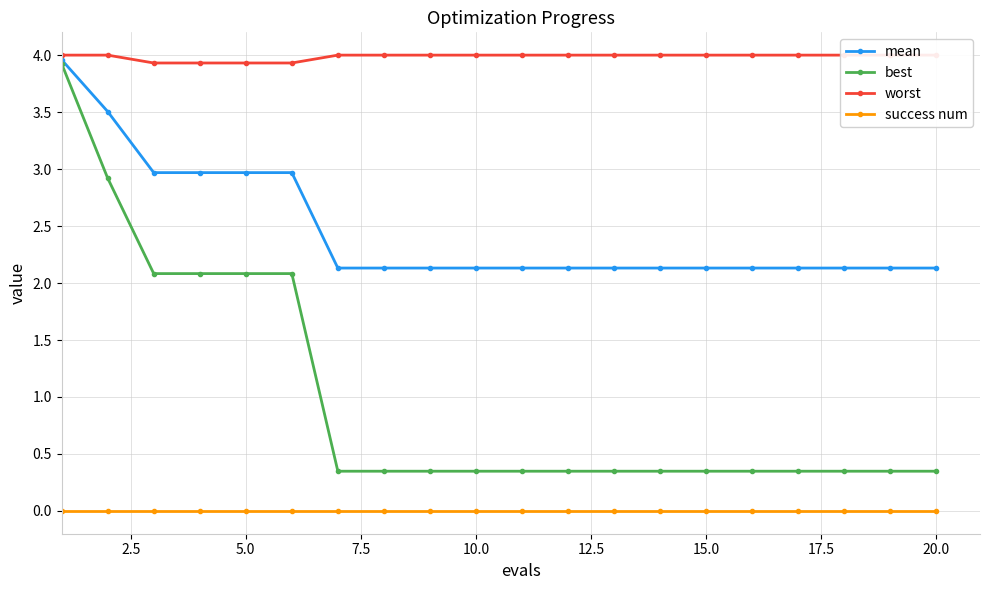

What is the maximum value shown in the chart?

4.0